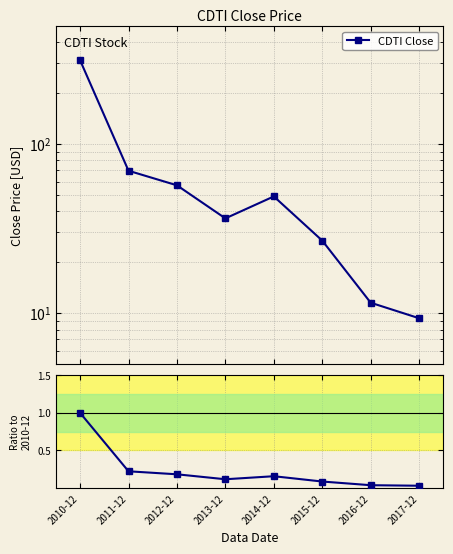

What is the difference between the maximum and minimum values?

1.0